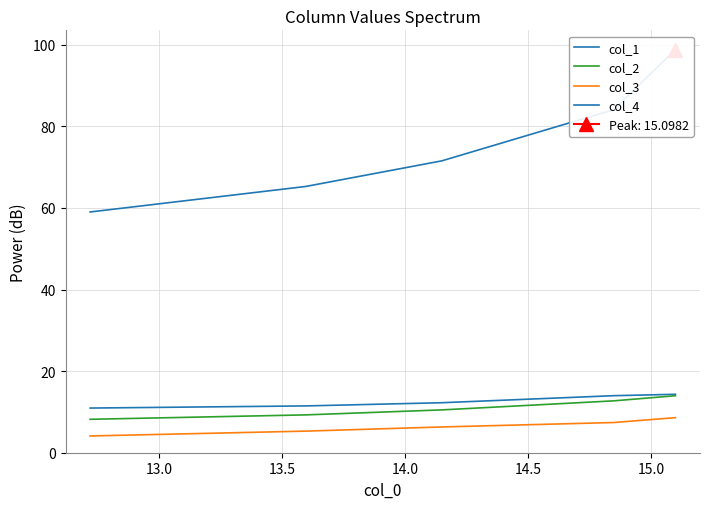

What is the highest value of the col_4 series?

98.8